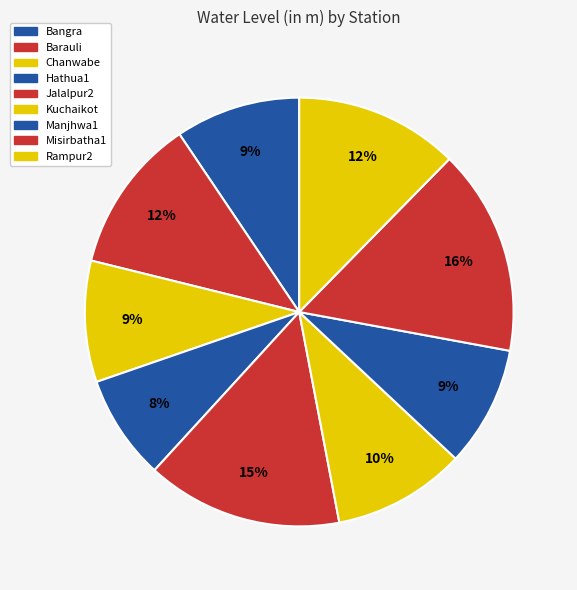

To the nearest percent, what portion does Barauli represent?

12%